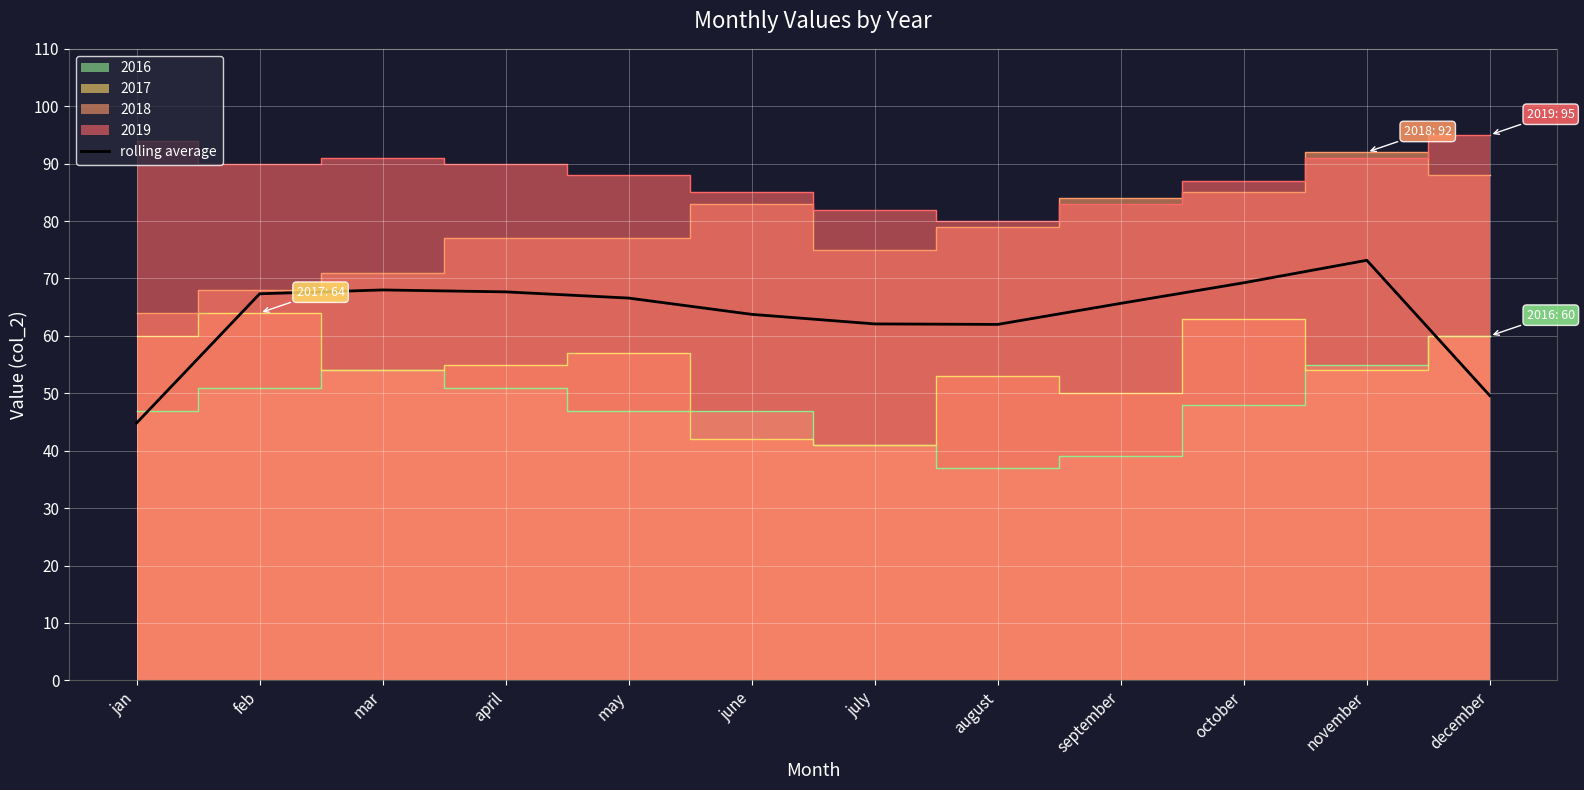

List the labels in order of value, largest first.

november, october, mar, april, feb, may, september, june, july, august, december, jan